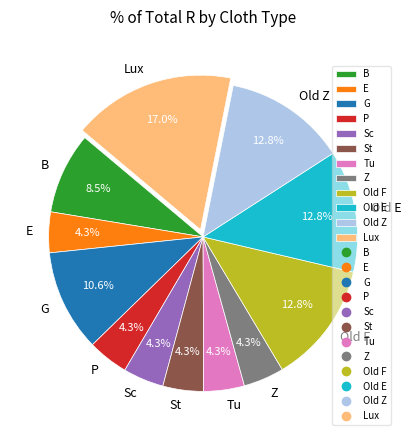

Which category has the biggest portion of the pie?

Lux